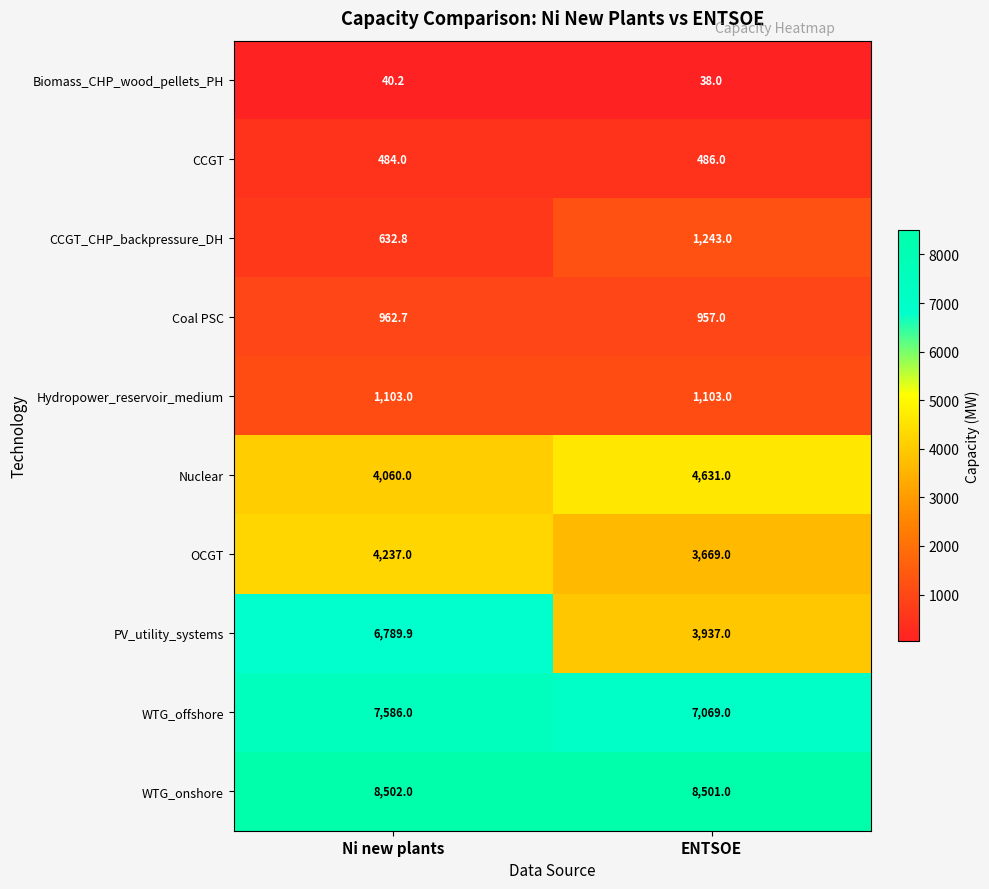

Reading right to left, what are all the values shown in this chart?

Biomass_CHP_wood_pellets_PH: 38.0	40.2
CCGT: 486.0	484.0
CCGT_CHP_backpressure_DH: 1243.0	632.8
Coal PSC: 957.0	962.7
Hydropower_reservoir_medium: 1103.0	1103.0
Nuclear: 4631.0	4060.0
OCGT: 3669.0	4237.0
PV_utility_systems: 3937.0	6789.9
WTG_offshore: 7069.0	7586.0
WTG_onshore: 8501.0	8502.0